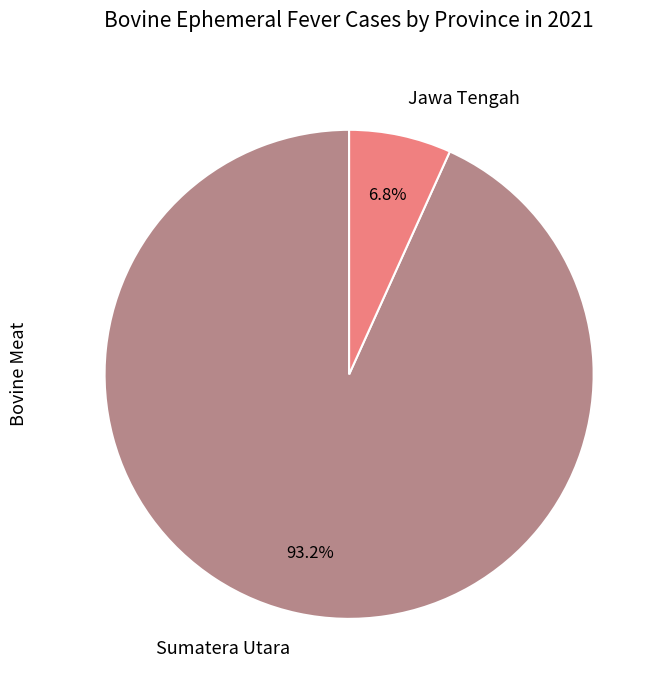

Rank the categories by value from highest to lowest.

Sumatera Utara, Jawa Tengah